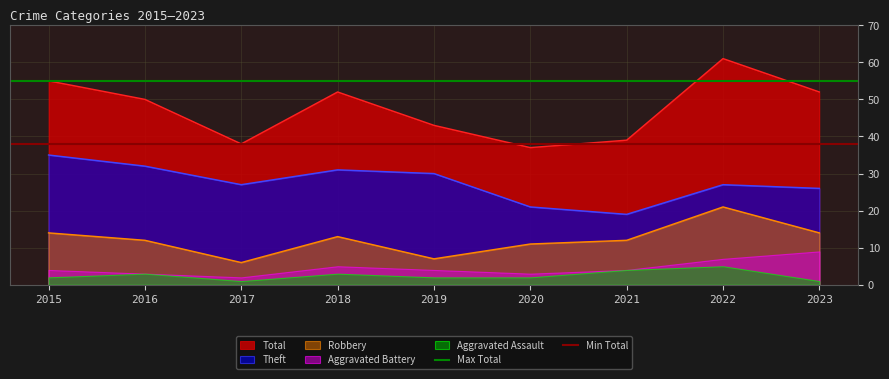

At which label is Total closest to 49?

2016